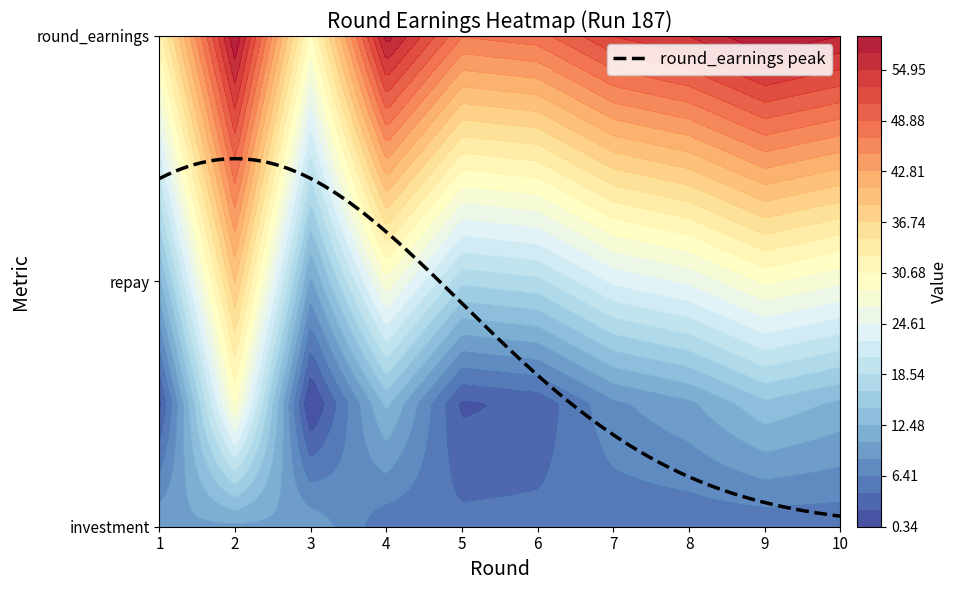

The investment series shows 5 at 7. True or false?

True